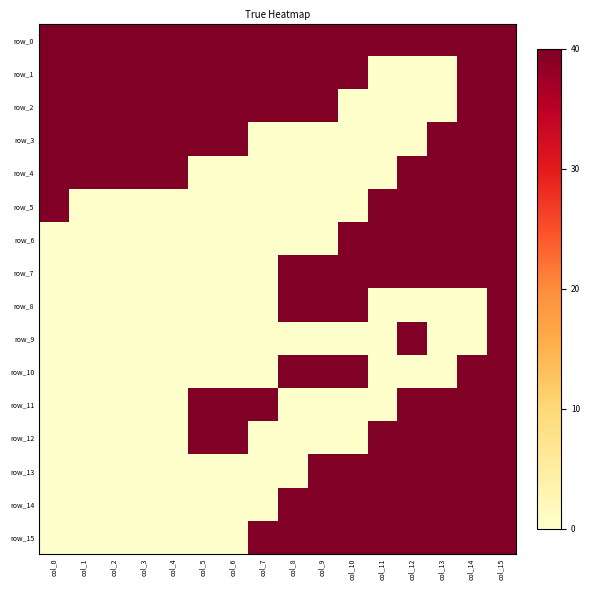

At which category is the sum across all series the highest?

col_15